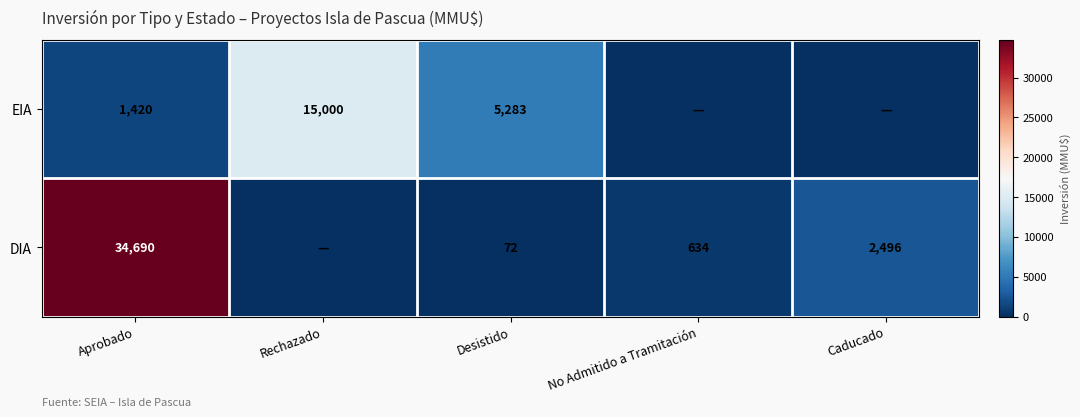

Between Aprobado and Desistido, which series saw the biggest shift?

DIA